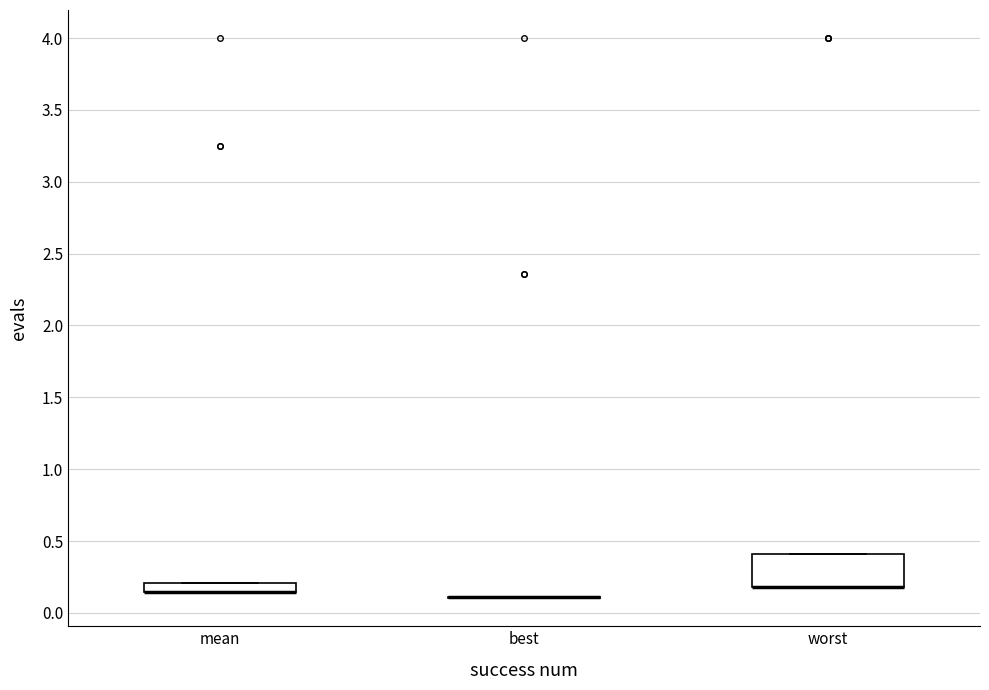

Where is the lower edge of the box for mean on the y-axis? The values are not printed on the chart, so give them approximately, as read against the axis.

0.15